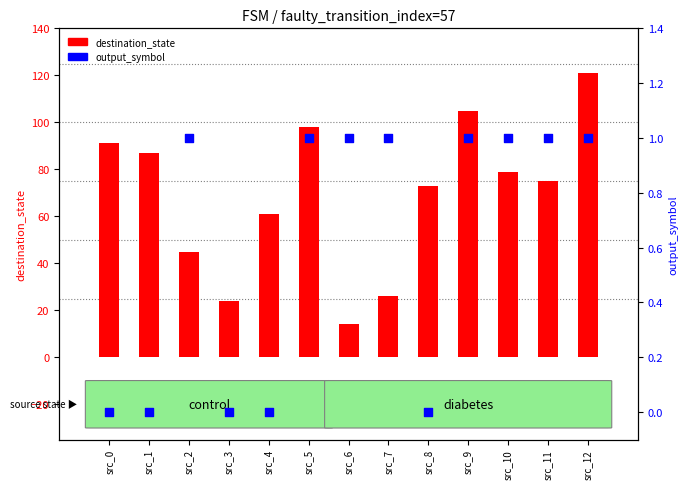

Which series has the largest Y range (max minus min)?

destination_state